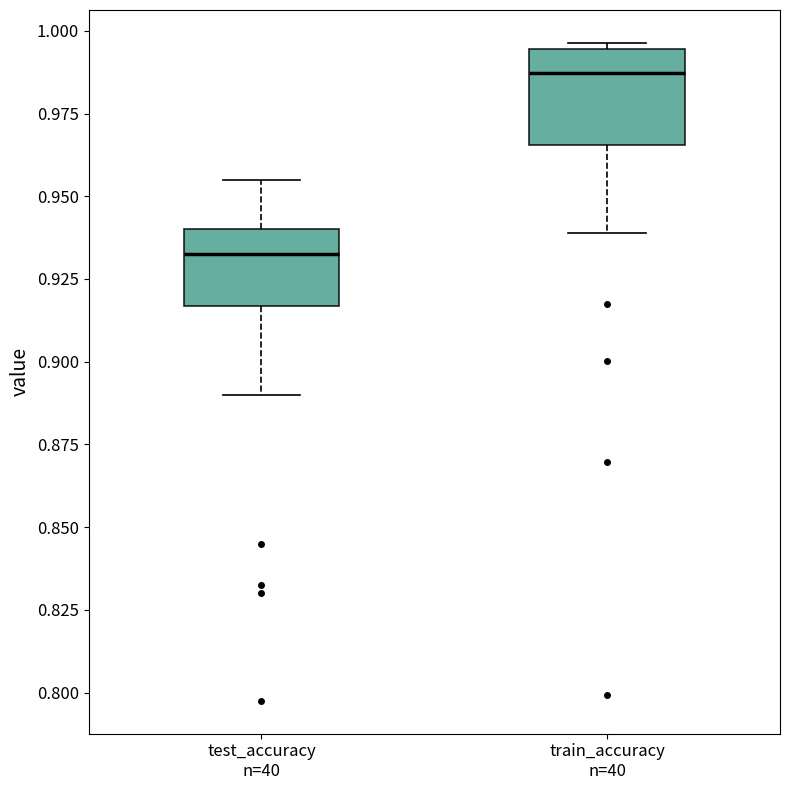

Which box's median line is the lowest?

test_accuracy n=40